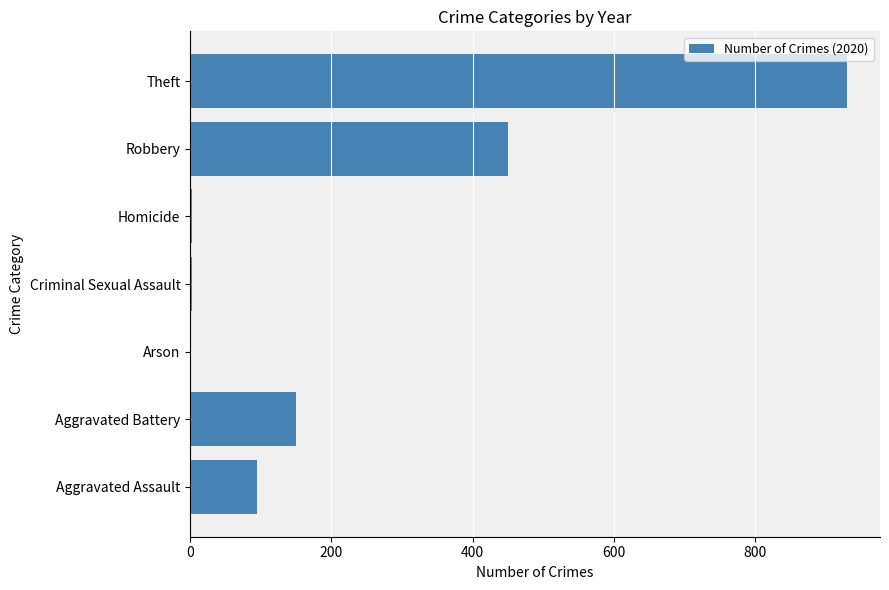

Is it true that the value at Robbery is 450?

True